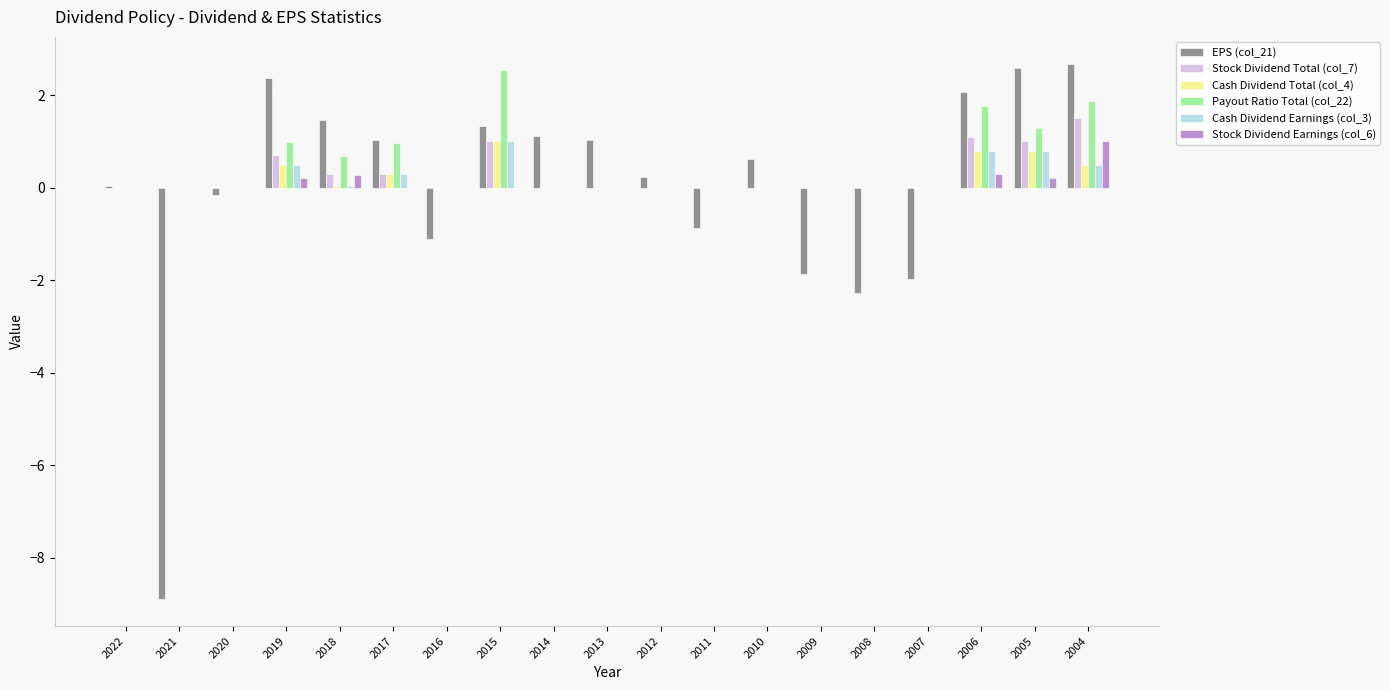

How many groups of bars are there?

19